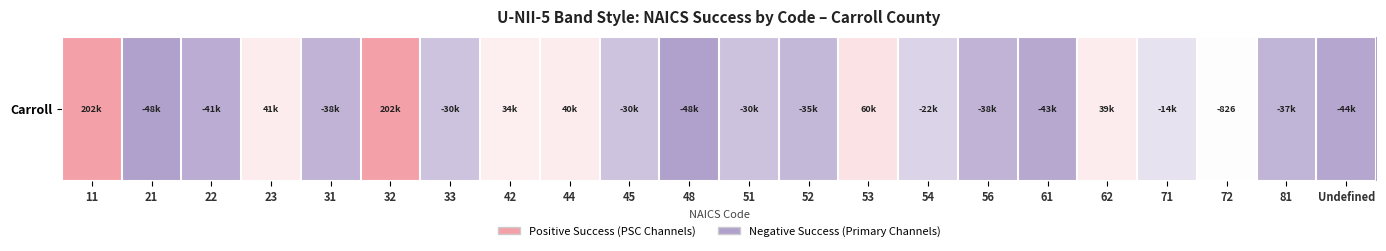

Rank the categories by value from highest to lowest.

11, 32, 53, 23, 44, 62, 42, 72, 71, 54, 45, 33, 51, 52, 81, 56, 31, 22, 61, Undefined, 48, 21